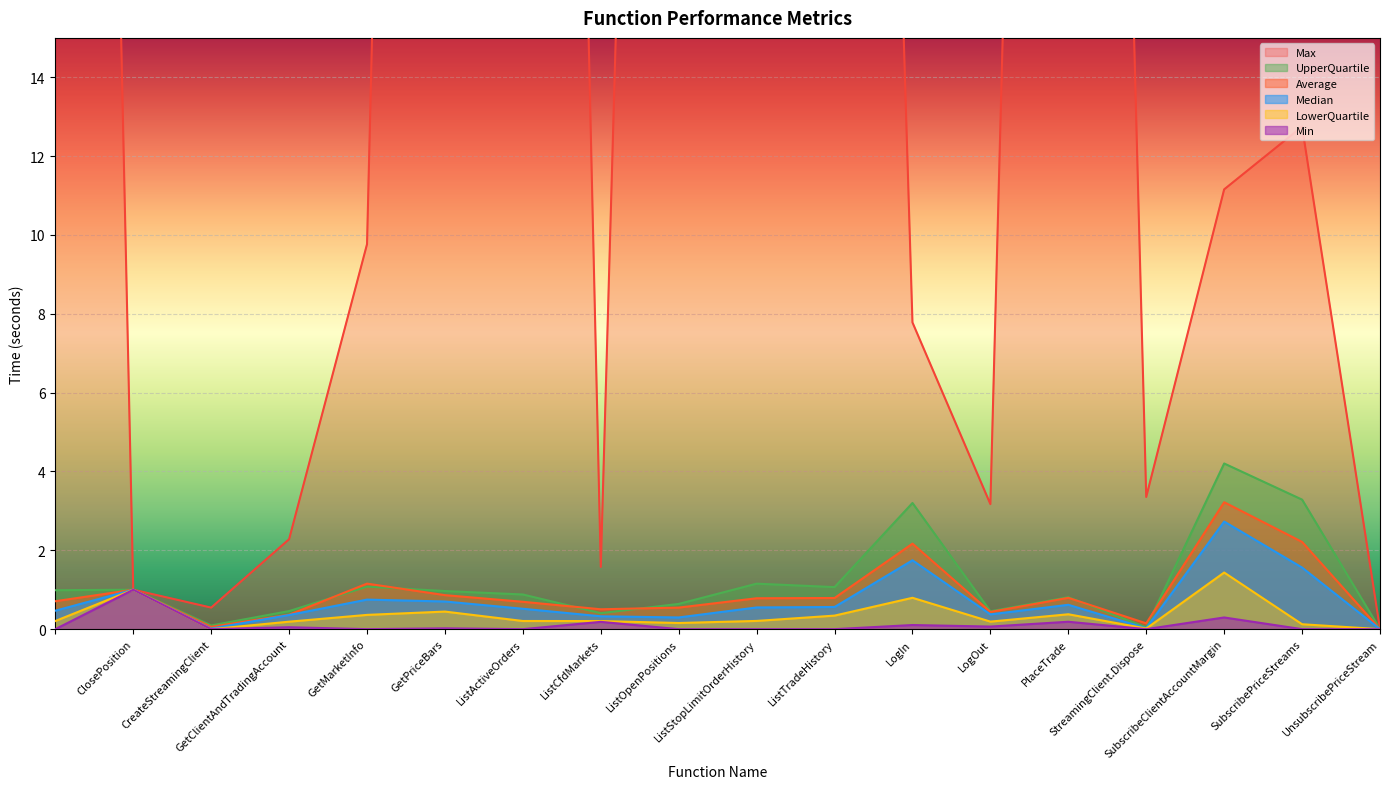

True or false: Median and Max cross at least once.

False